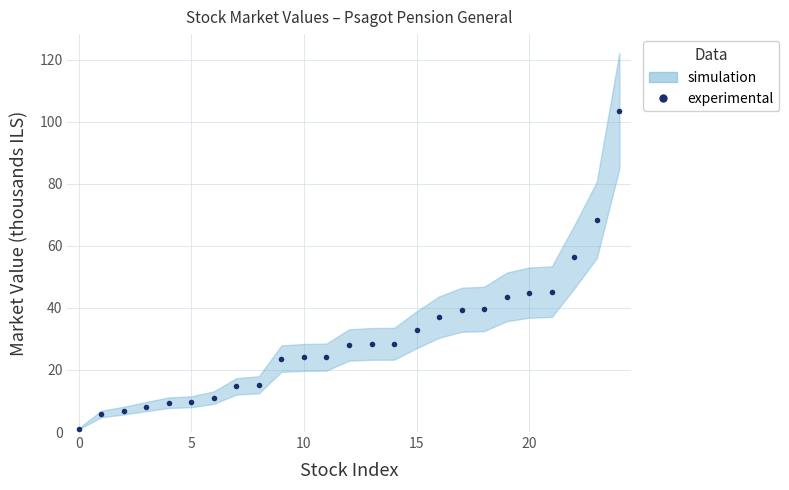

What is the difference between the values at 24 and 5?

96.7